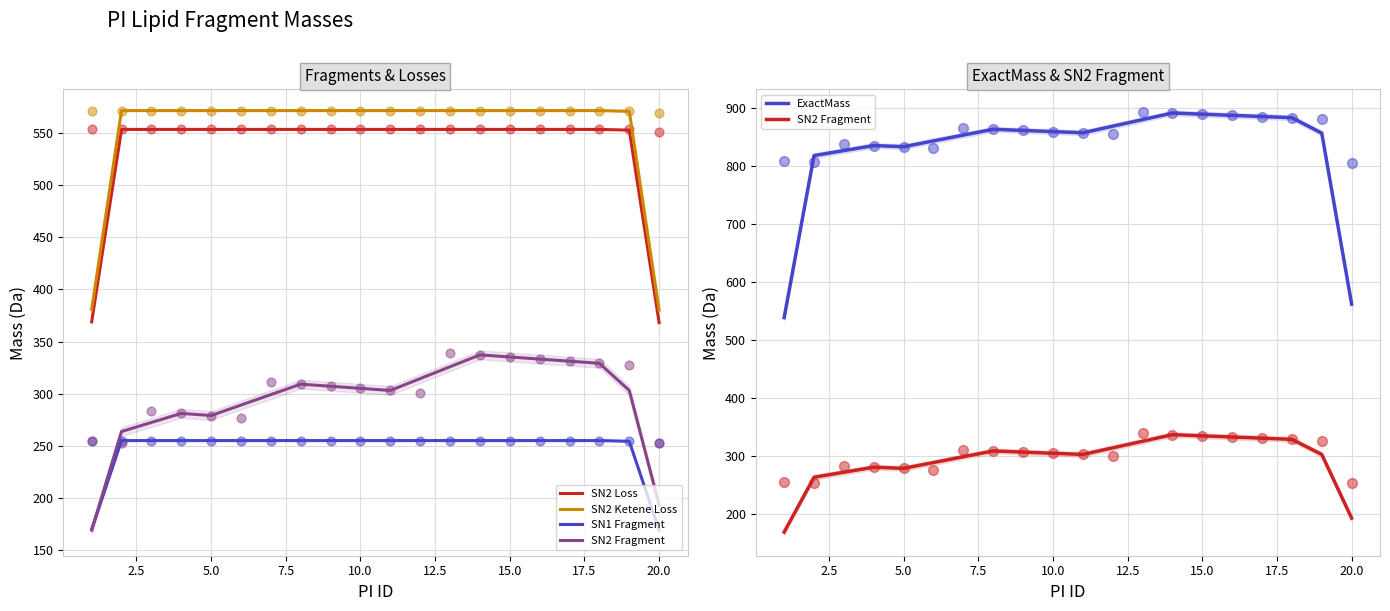

At how many categories does at least one series exceed 669?

18